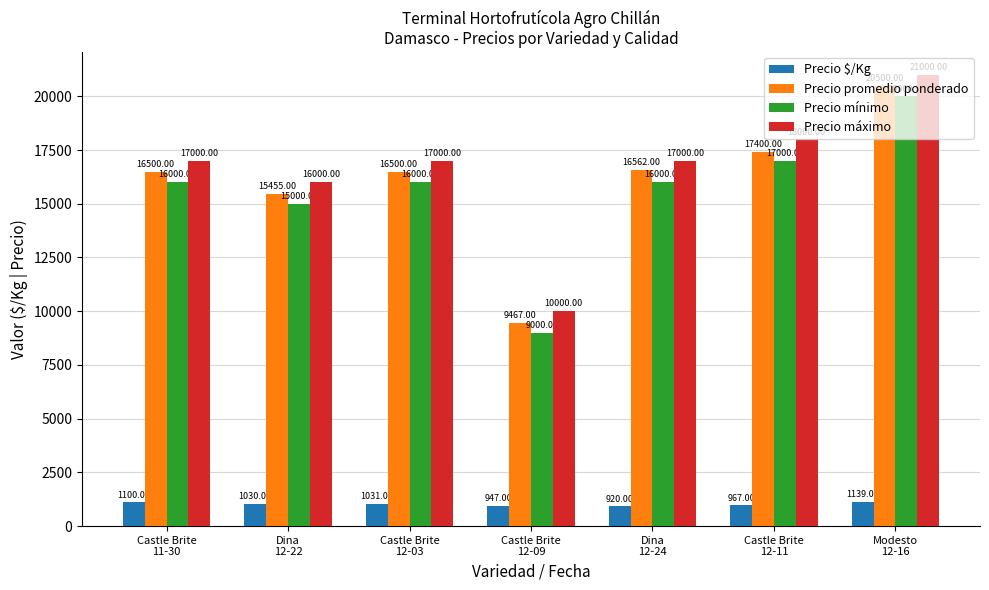

What is the spread (max minus min) of values at Castle Brite
12-03?

15969